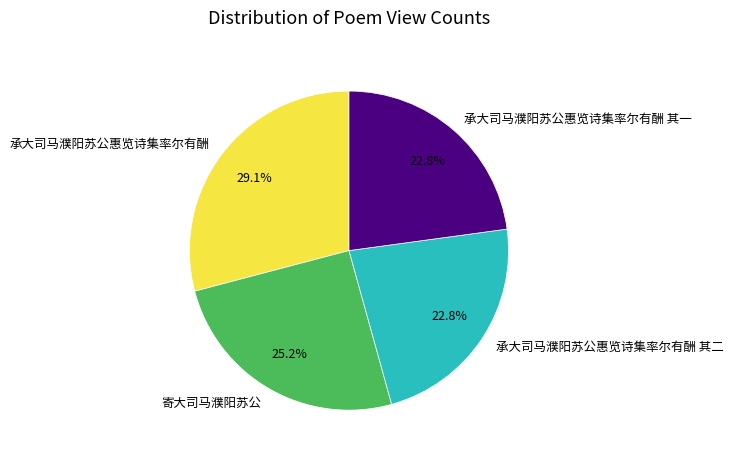

True or false: 寄大司马濮阳苏公 accounts for 25% of the total.

True